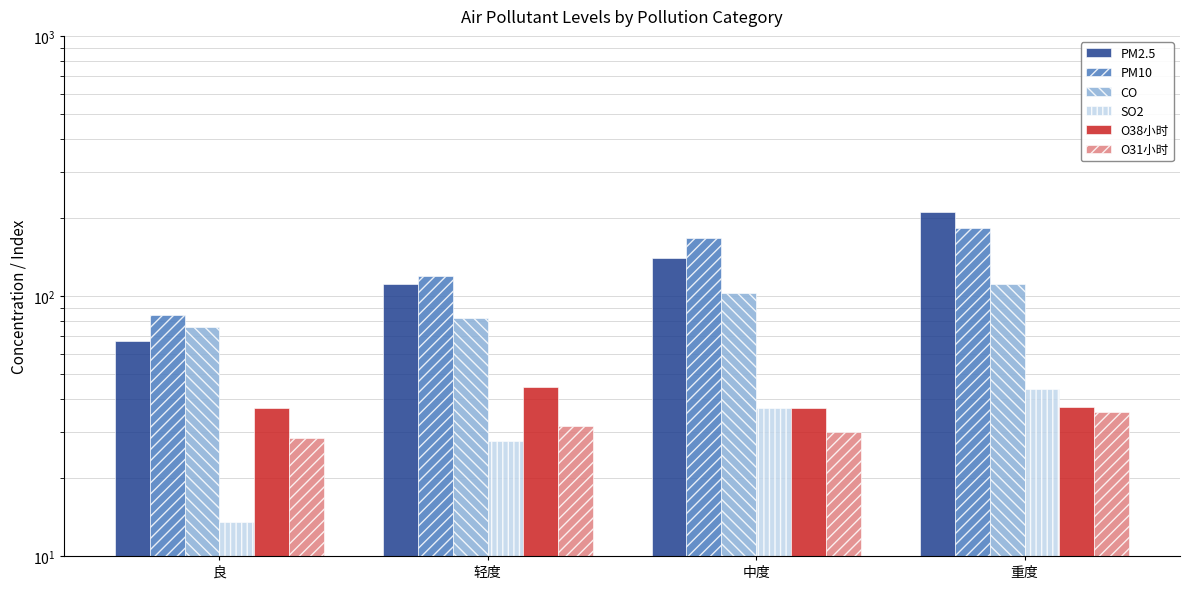

Between 轻度 and 重度, which is larger?

重度